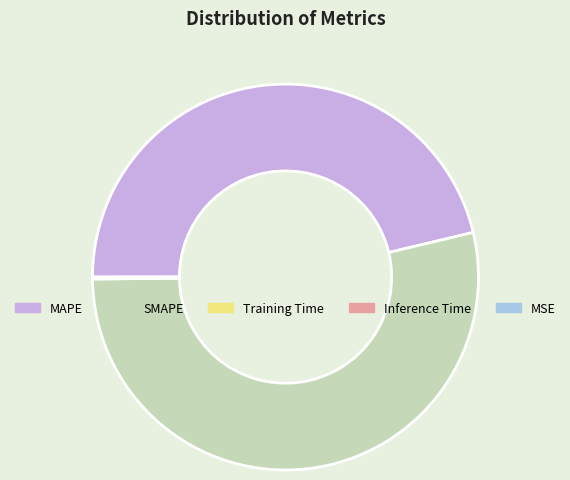

Is it true that MAPE is 35% of the pie?

False